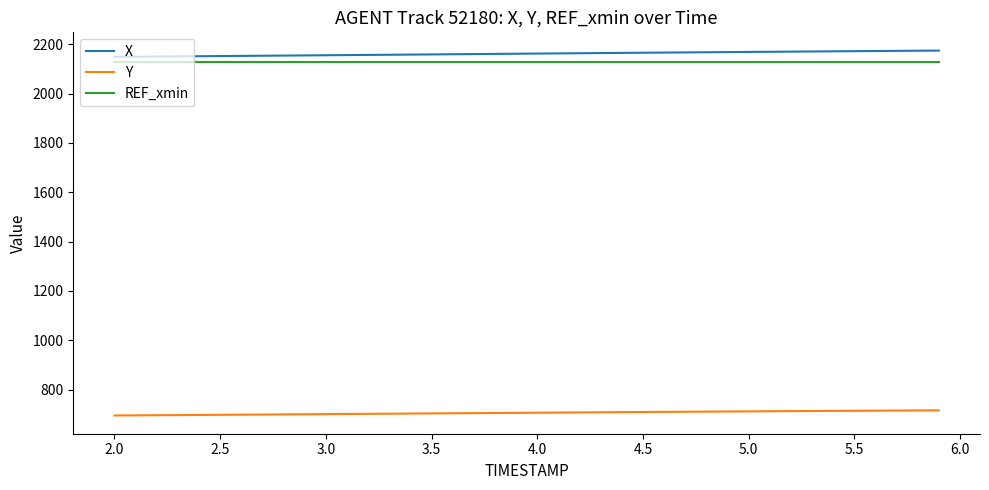

True or false: X and Y intersect in this chart.

False